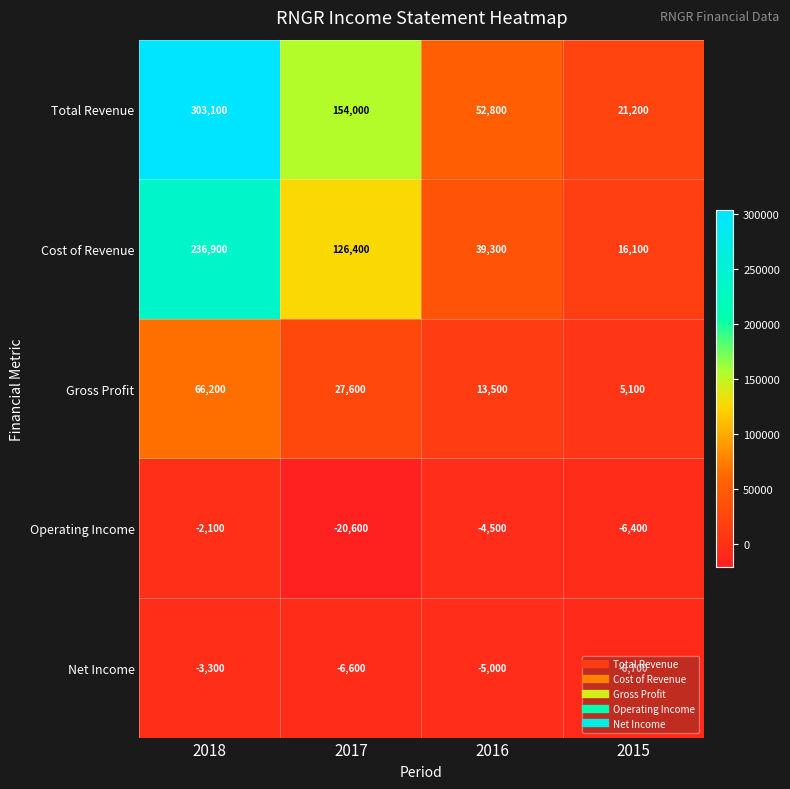

Which label corresponds to the smallest value in the chart?

2017